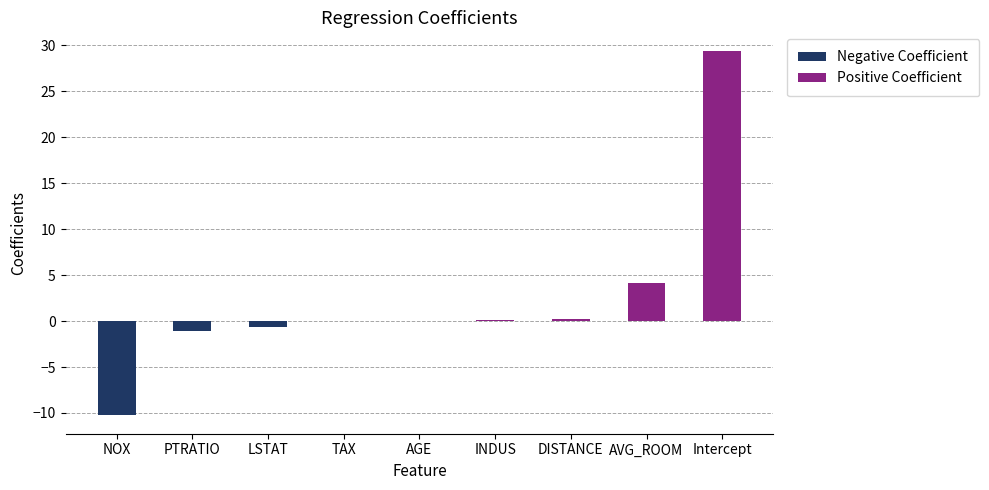

Is it true that the value at PTRATIO is -1.1?

True